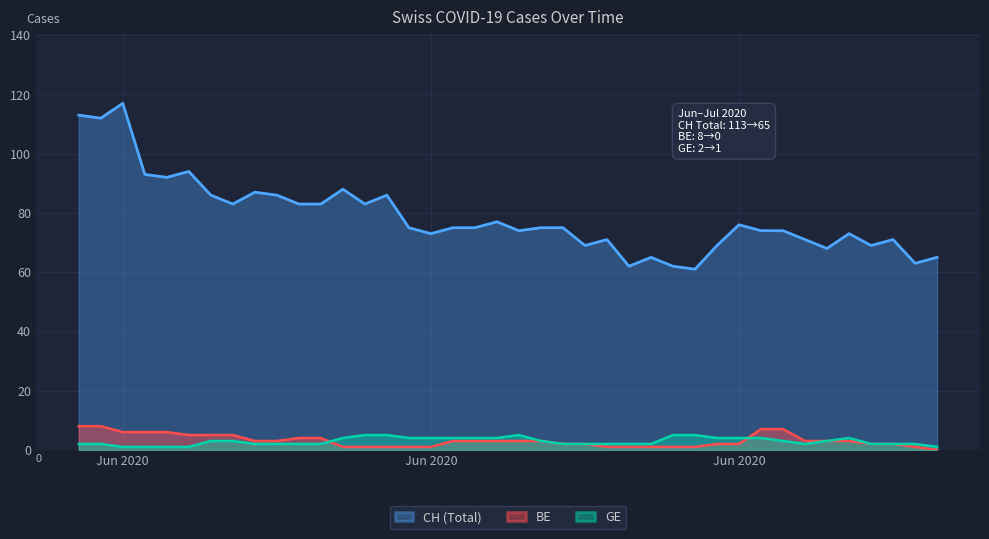

Rank the series by their maximum value, from lowest to highest.

GE, BE, CH (Total)